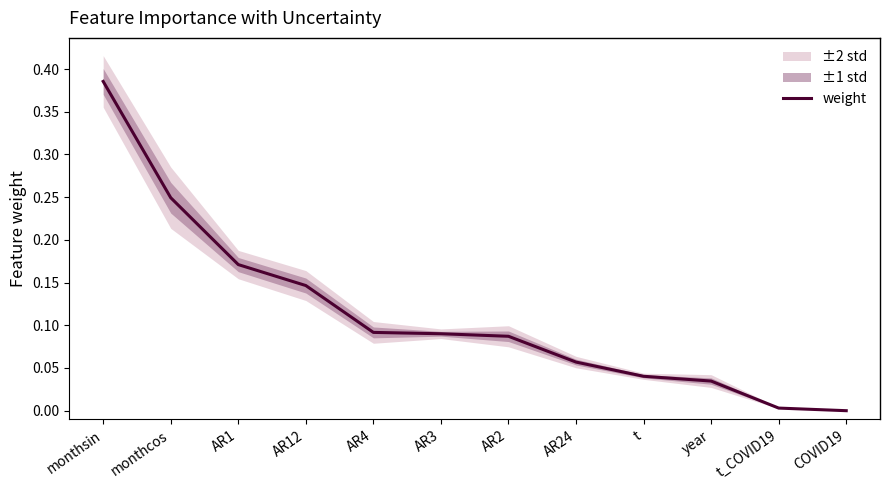

What is the difference between the maximum and minimum values?

0.4